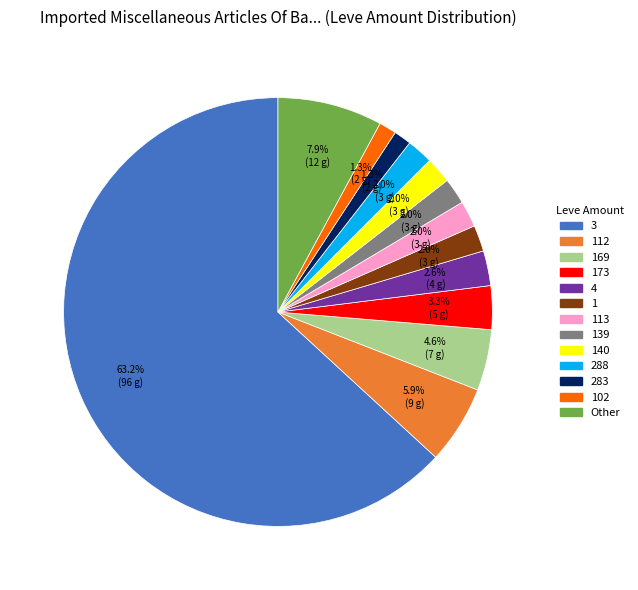

Is there a majority slice in this chart?

Yes